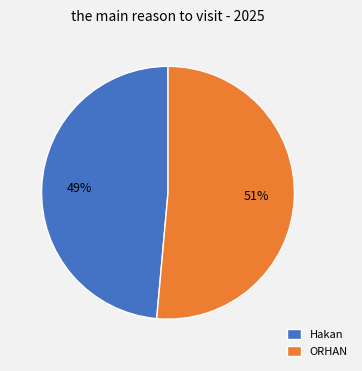

Combined, do ORHAN and Hakan account for over 50%?

Yes